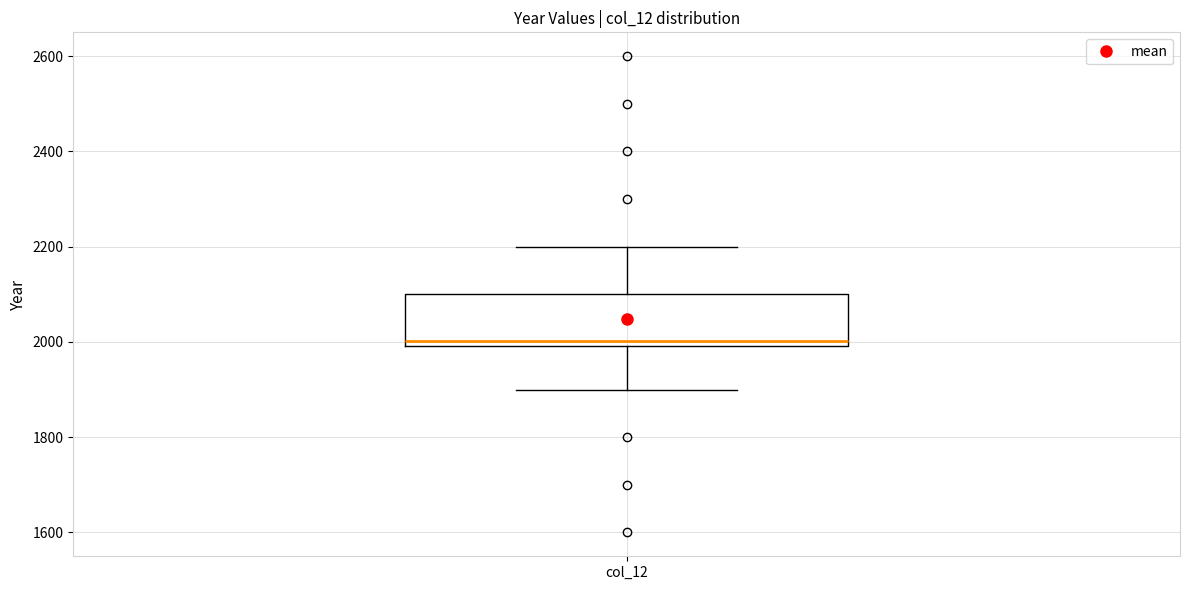

Read this box plot against the y-axis: the position of the median line, the range covered by the box, and the ends of both whiskers. The values are not printed on the chart, so give them approximately, as read against the axis.

median 2000 (just above the box's lower edge), box 2000 to 2100, whiskers 1900 to 2200